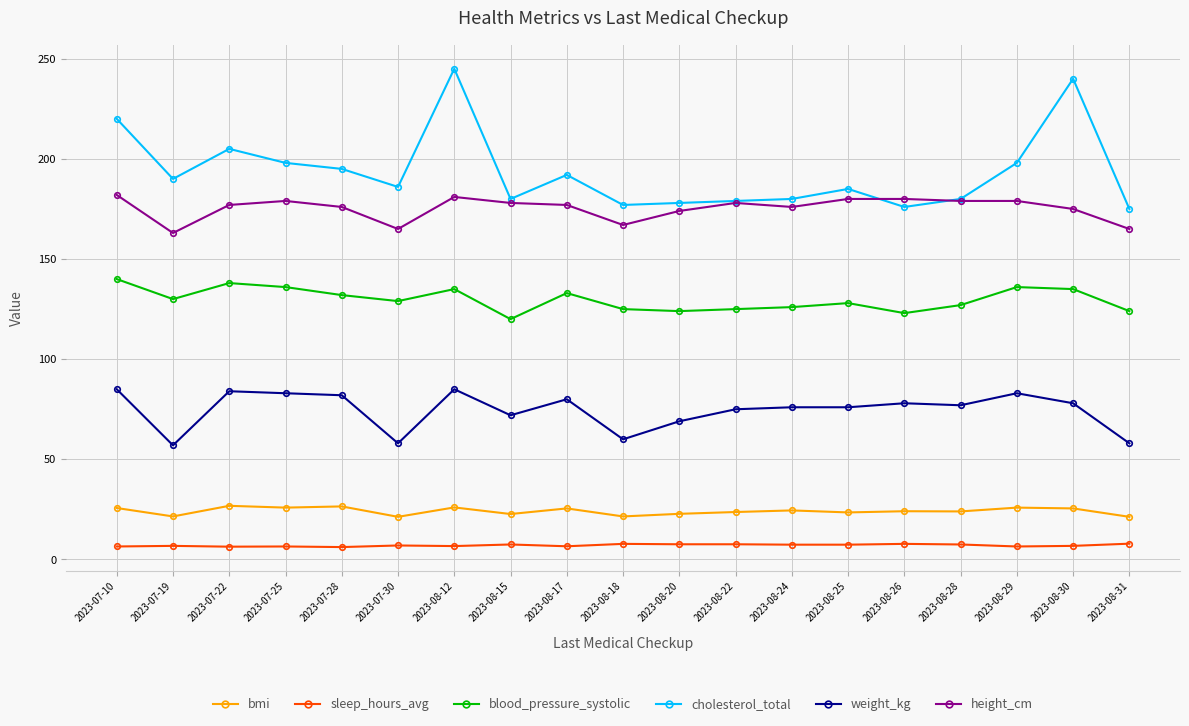

True or false: height_cm and weight_kg intersect in this chart.

False